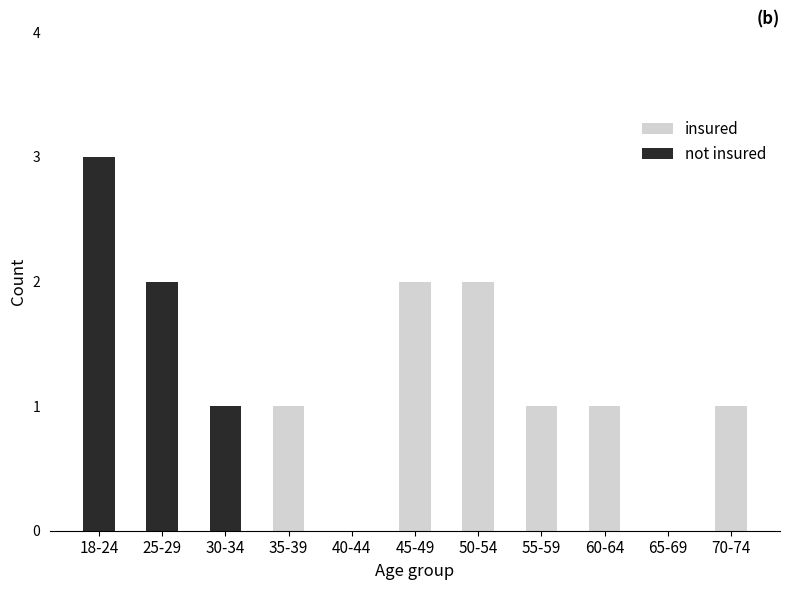

Does the chart contain stacked bars?

No